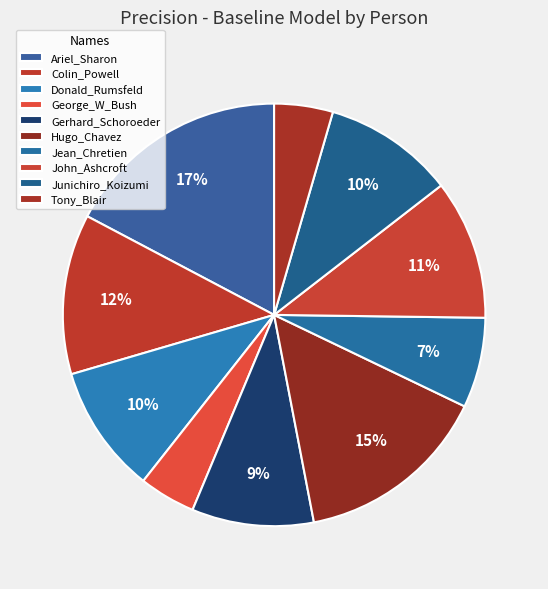

How many slices are in this pie chart?

10